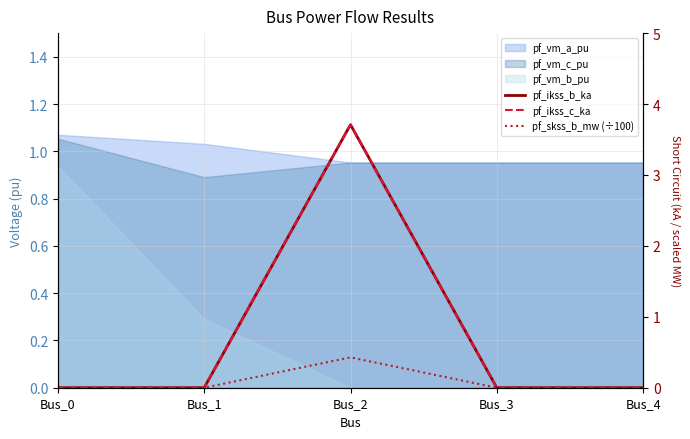

True or false: pf_ikss_c_ka has a value of 0.0 at Bus_3.

True